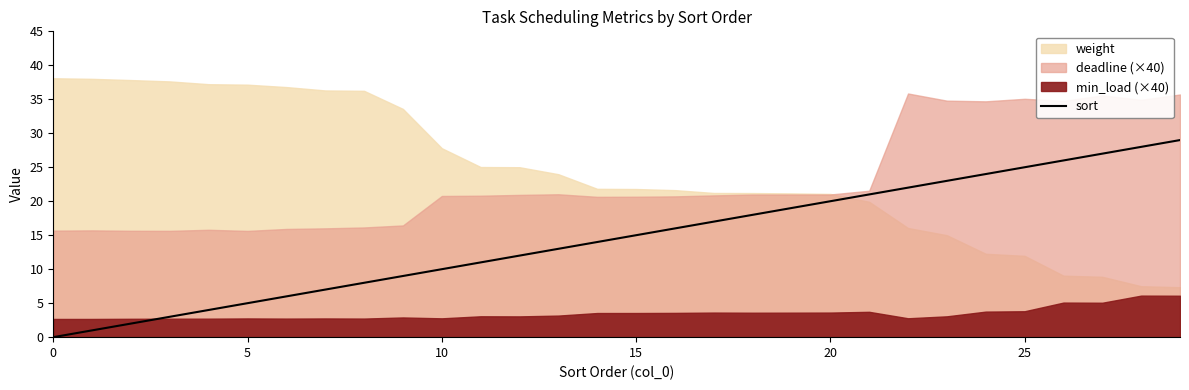

The chart shows a value of 6 at 10. True or false?

False